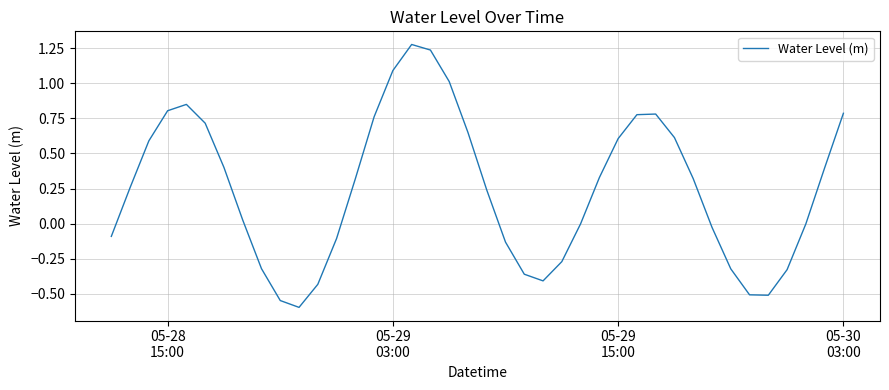

What is the minimum value shown in the chart?

-0.6